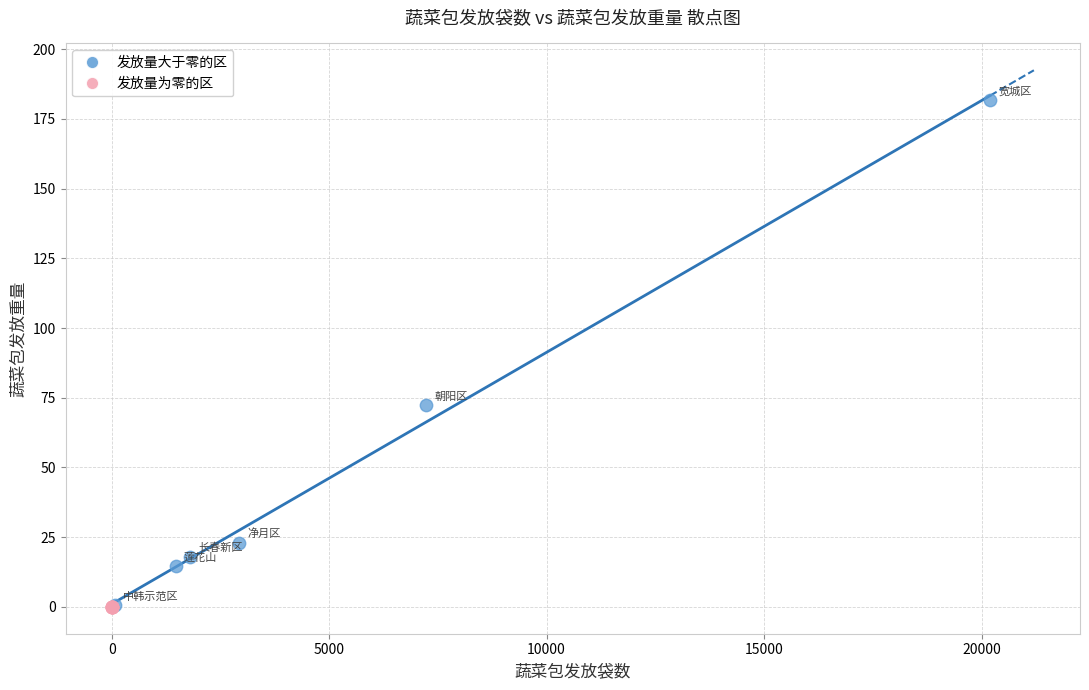

Which series contains the highest Y value?

发放量大于零的区